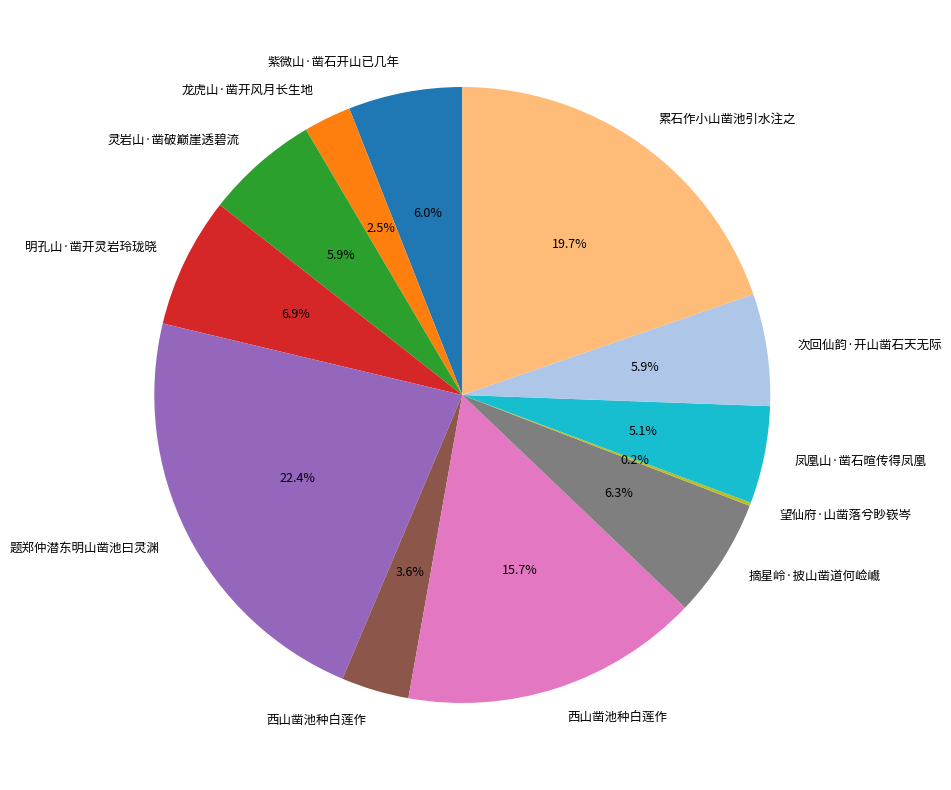

Does any single category account for the majority?

No